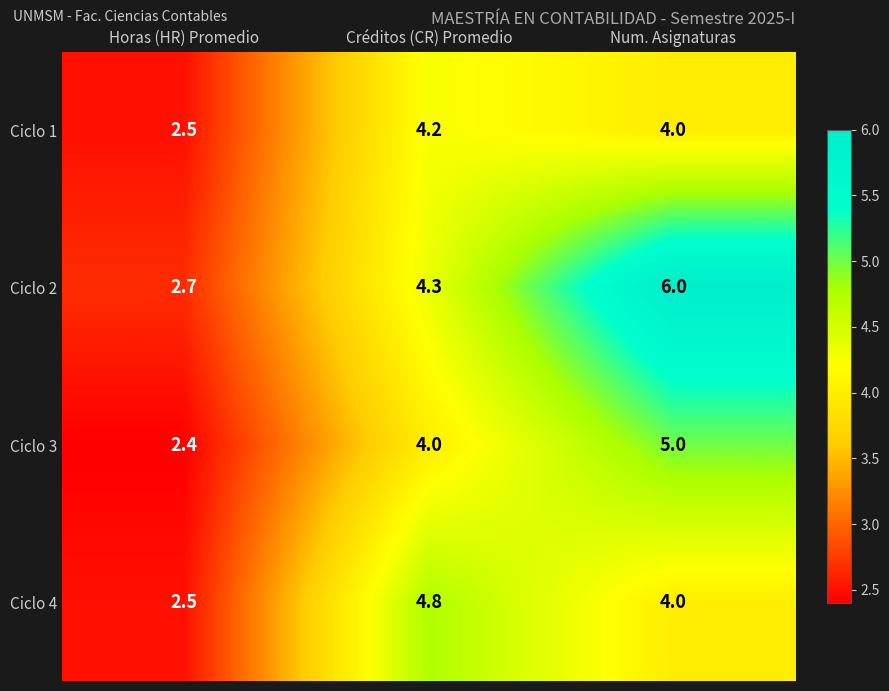

What is the difference between the highest and lowest values at Créditos (CR) Promedio?

0.8